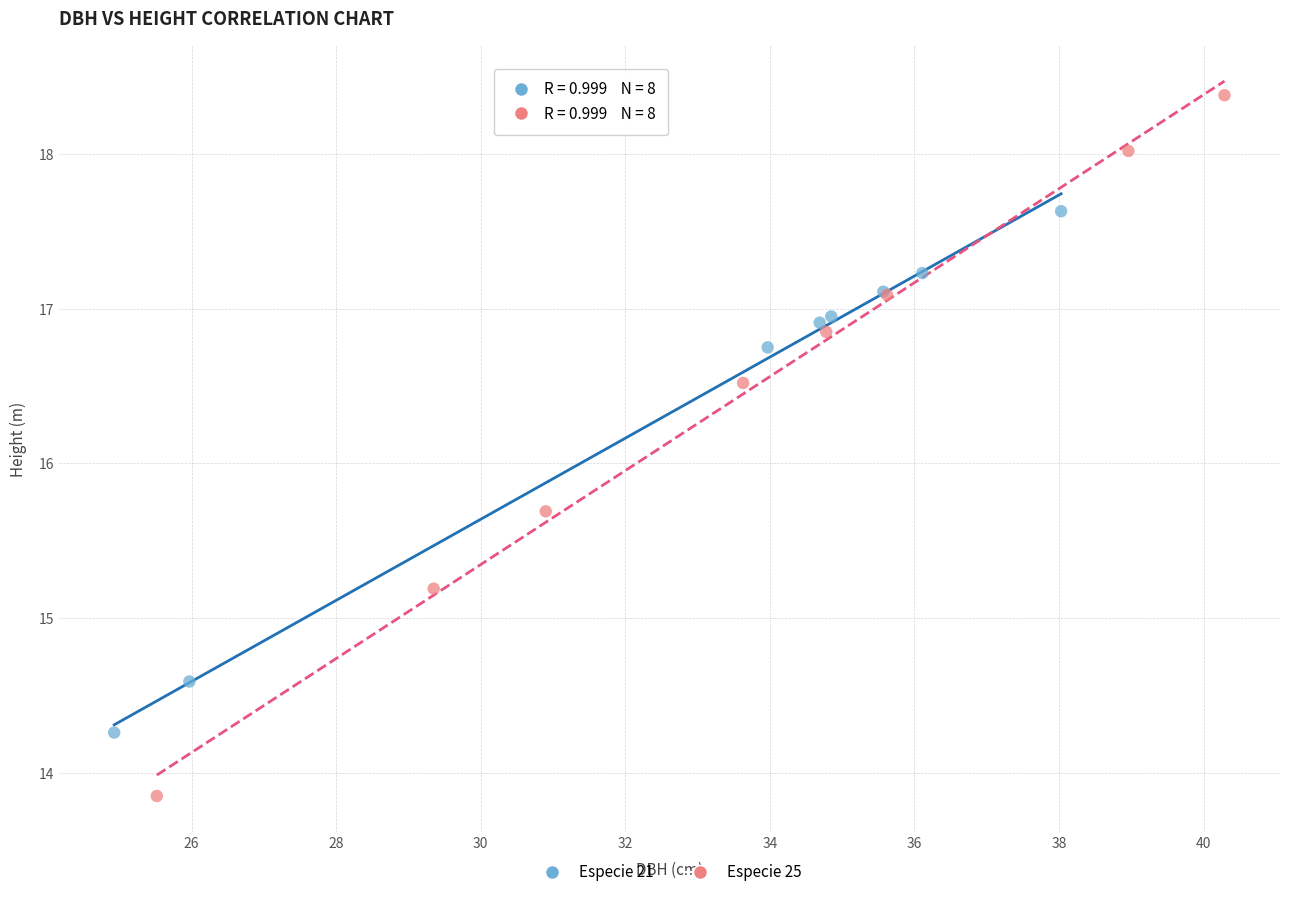

Which series contains the lowest Y value?

Especie 25